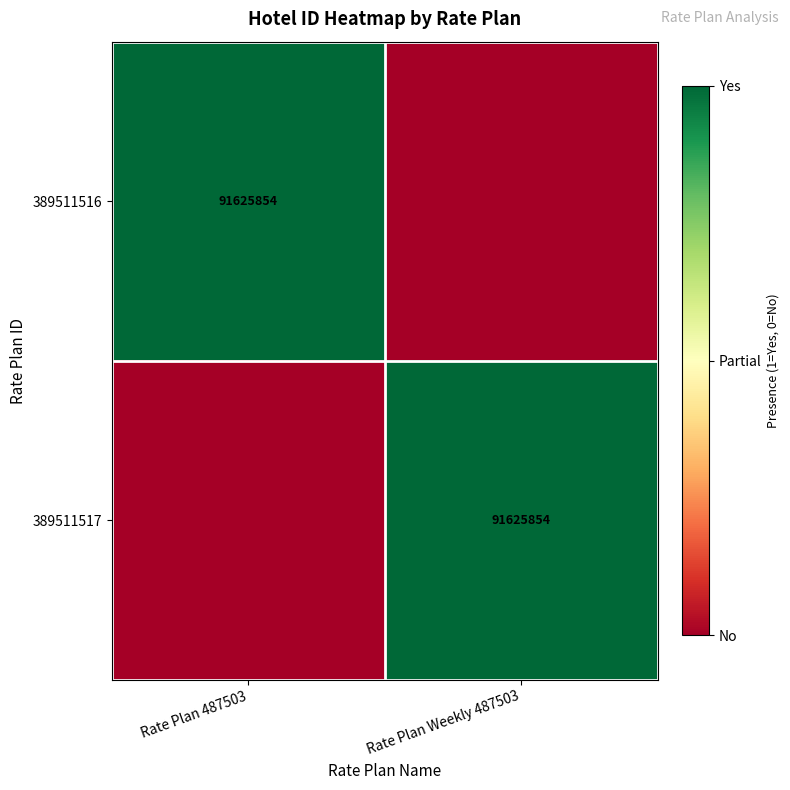

What is the total value across all series at Rate Plan 487503?

1